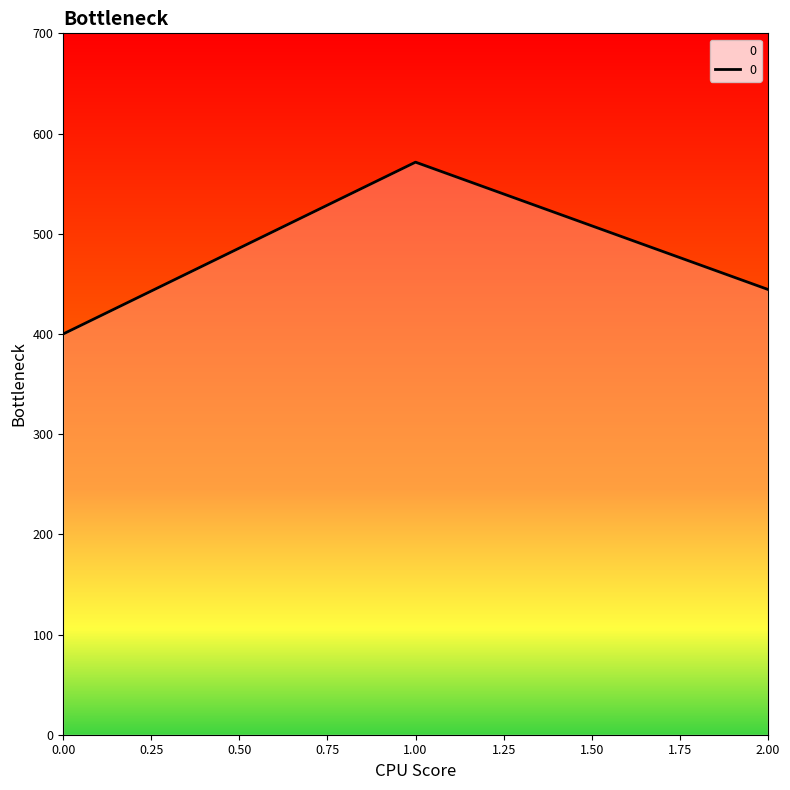

What value does the data have at 2?

444.4